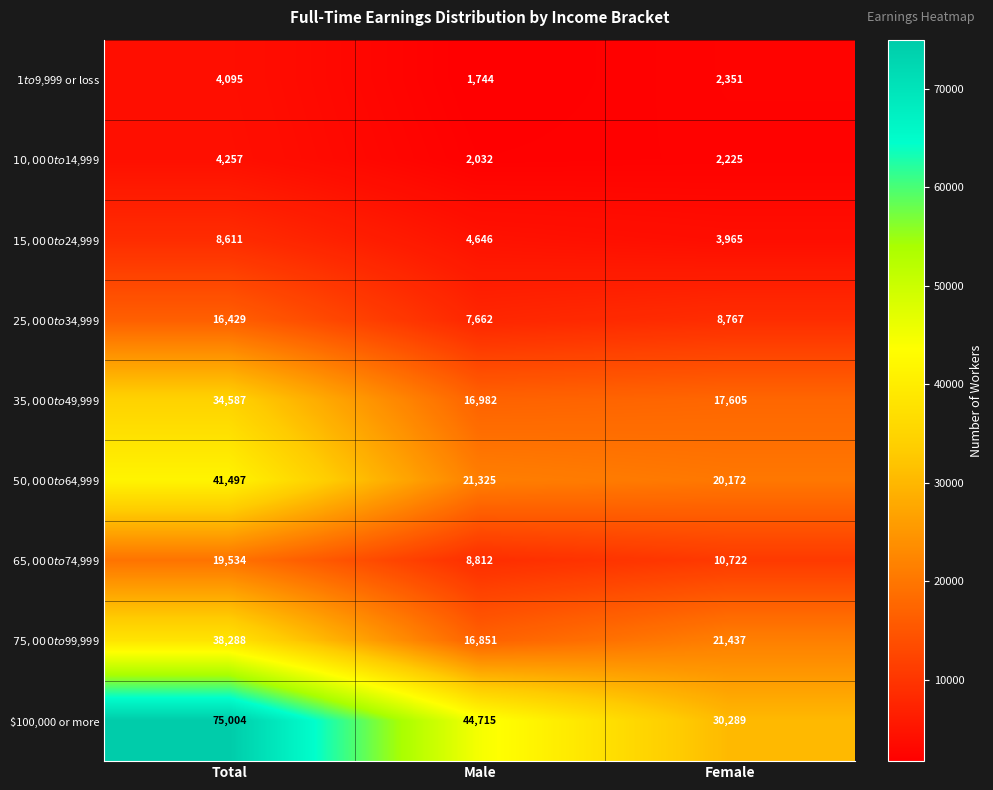

Which series has the largest total across all categories?

$100,000 or more